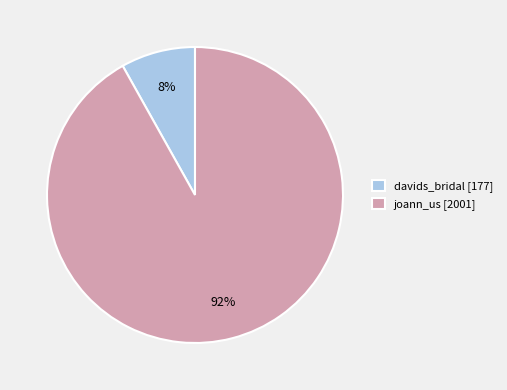

Which slice is the smallest?

davids_bridal